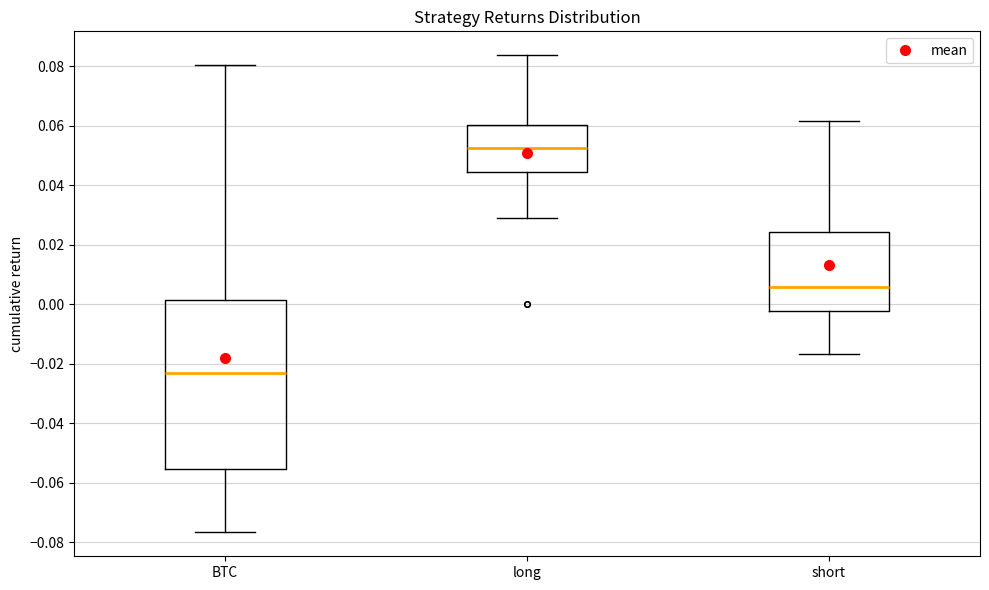

Reading left to right, read every box against the y-axis: the position of its median line, the range the box covers, and the ends of its whiskers. The values are not printed on the chart, so give them approximately, as read against the axis.

BTC: median -0.024, box -0.056 to 0.002, whiskers -0.076 to 0.080
long: median 0.052, box 0.044 to 0.060, whiskers 0.028 to 0.084
short: median 0.006, box -0.002 to 0.024, whiskers -0.016 to 0.062